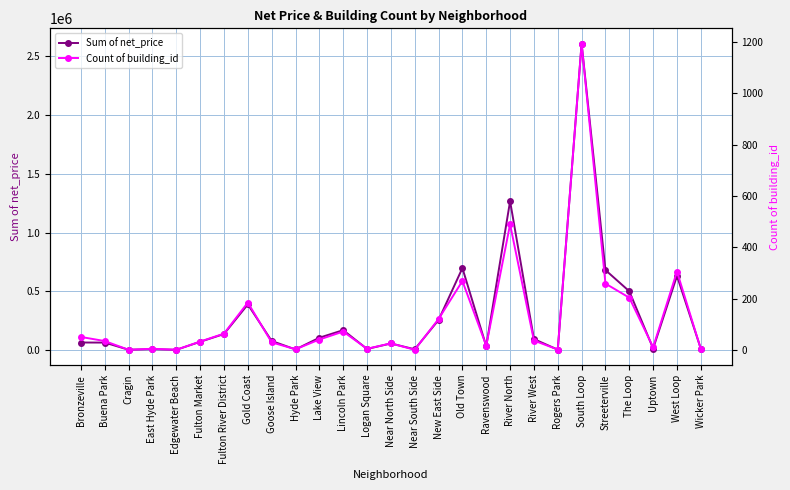

Which series has the largest total across all categories?

Sum of net_price